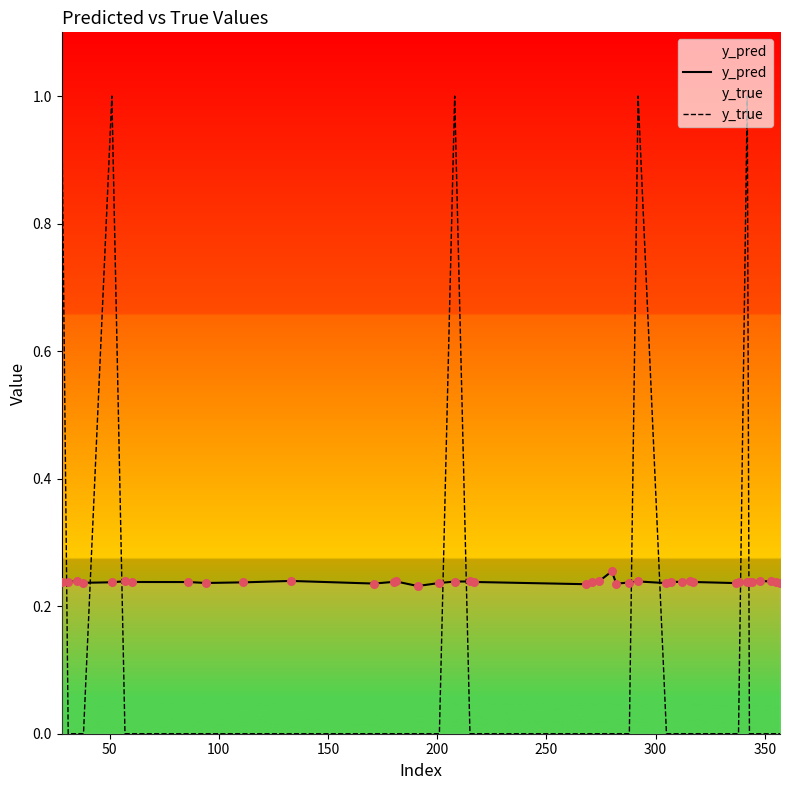

Which series has the largest total across all categories?

y_pred